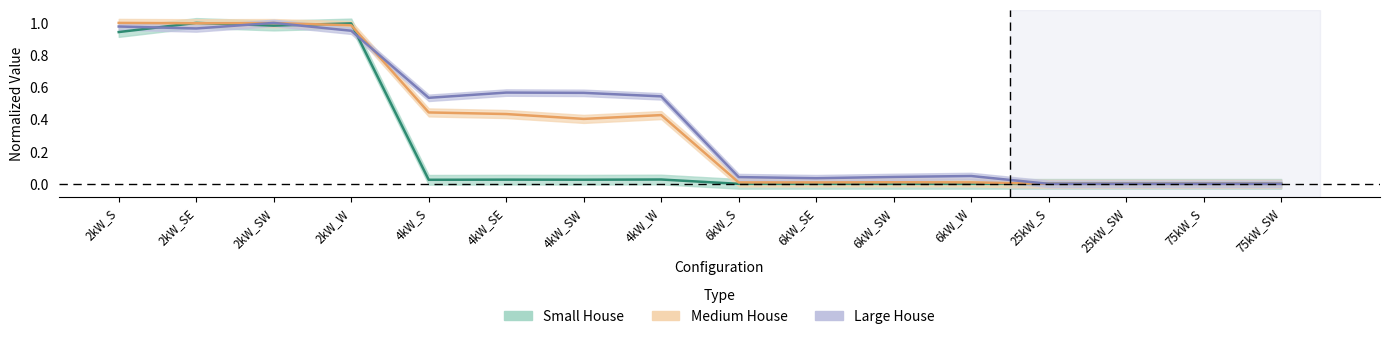

At which category is the sum across all series the highest?

2kW_SW